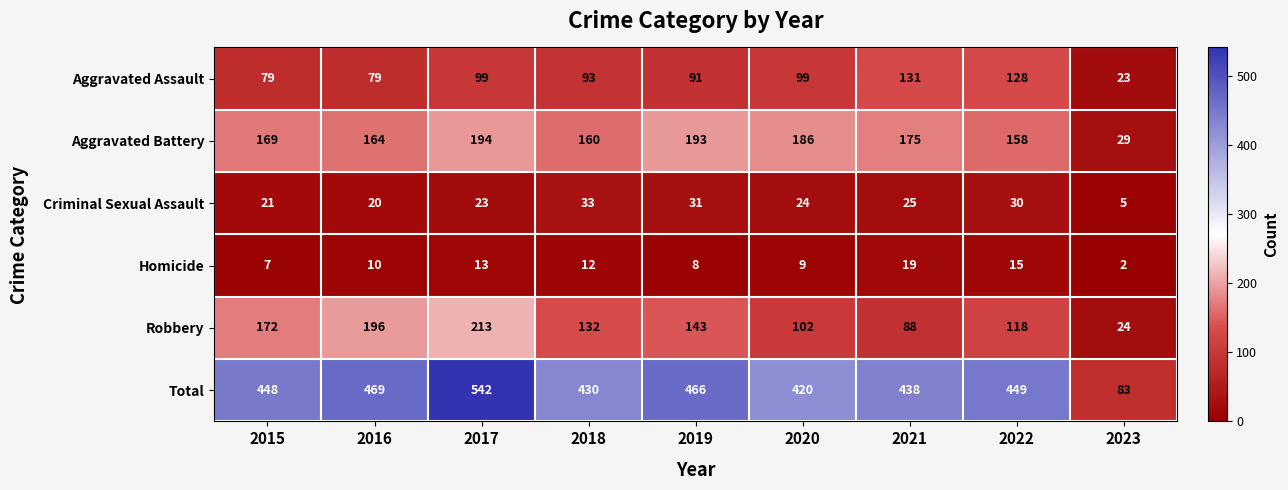

What is the sum of the Total values at 2022 and 2023?

532